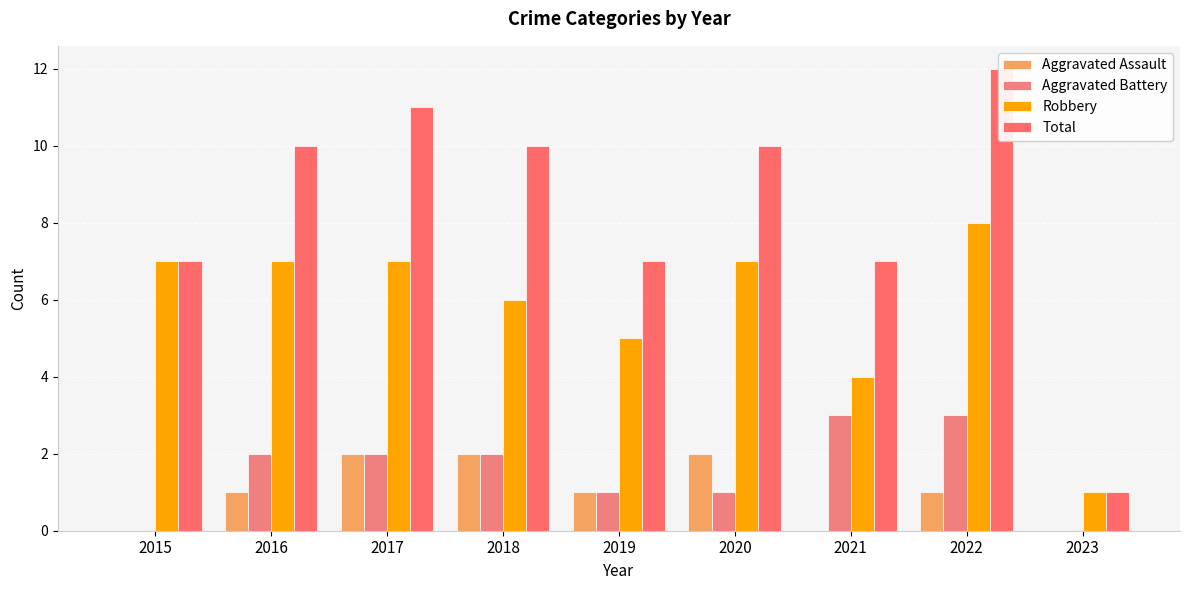

What is the sum of all Aggravated Assault values?

9